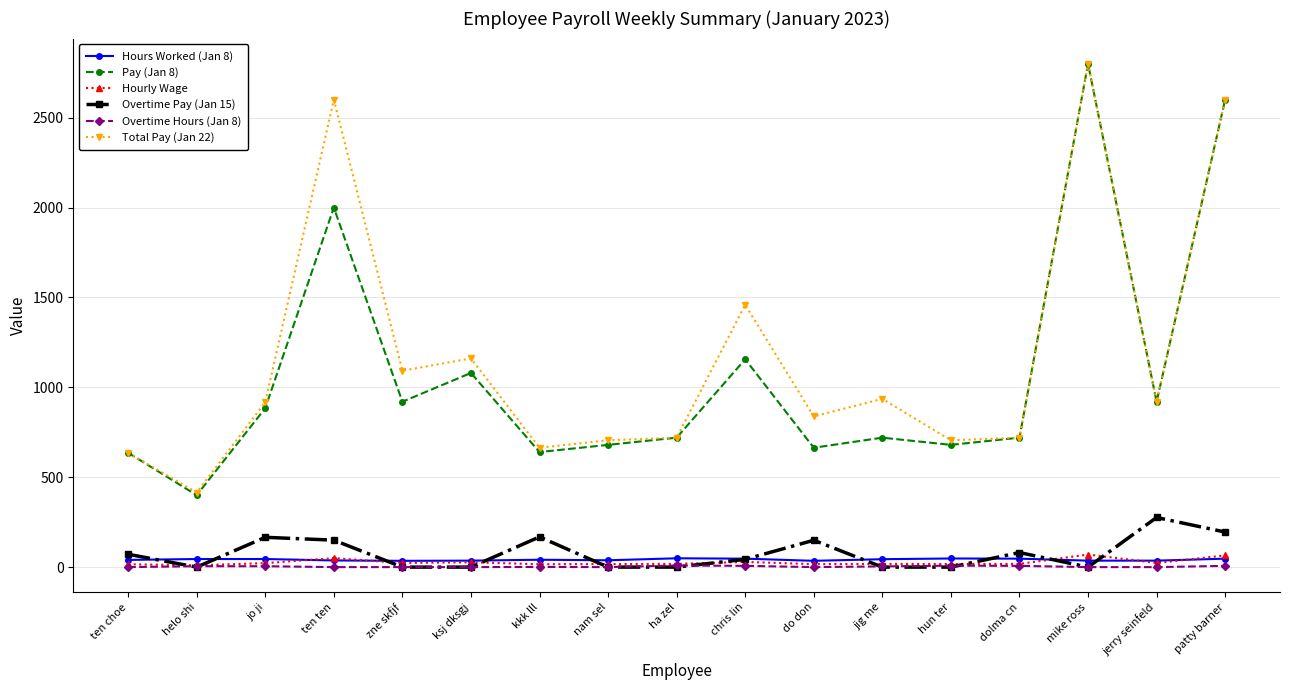

Which category has the lowest value in the Pay (Jan 8) series?

helo shi